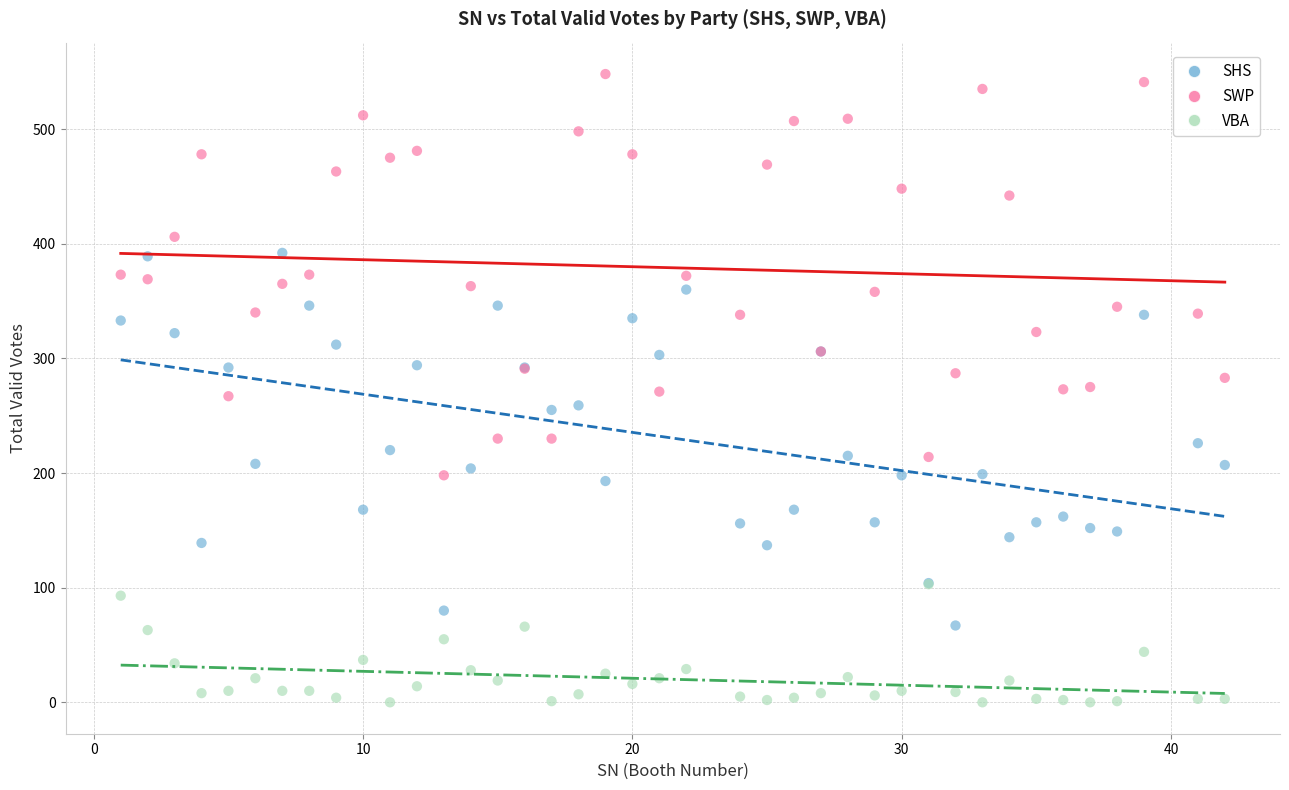

What are all the series names shown in the legend?

SHS, SWP, VBA